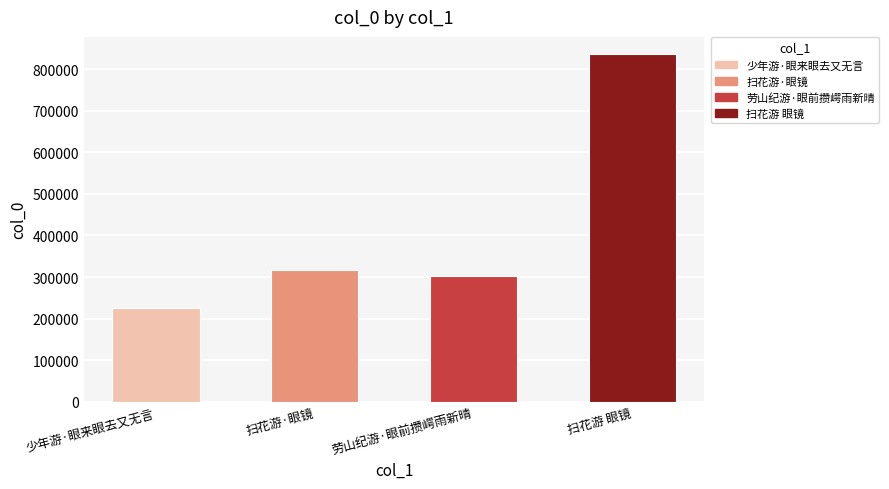

Reading right to left, extract all data points from this chart.

836333	302712	316333	224890